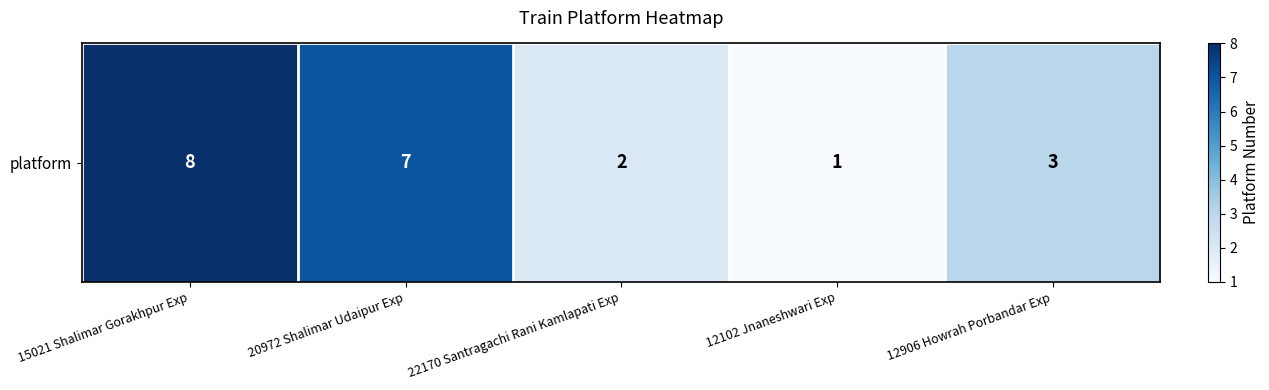

Between 12906 Howrah Porbandar Exp and 15021 Shalimar Gorakhpur Exp, which is larger?

15021 Shalimar Gorakhpur Exp